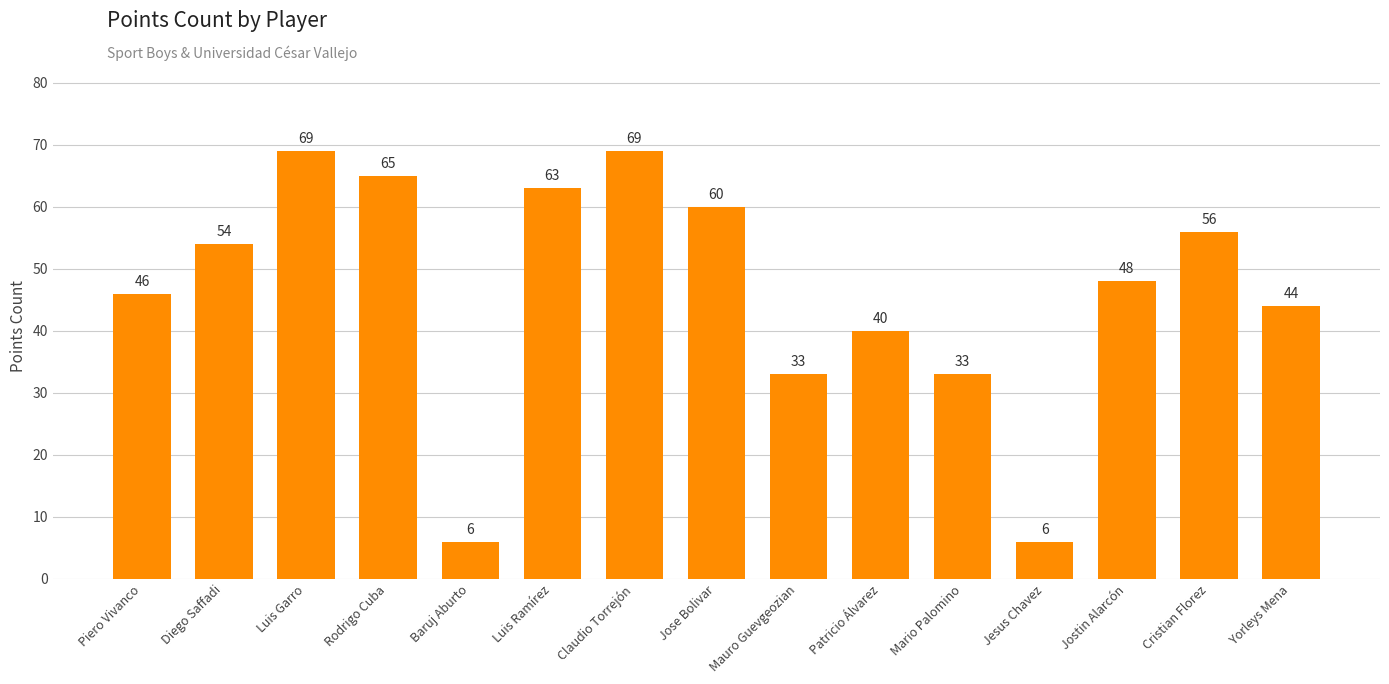

How many bars are there in total?

15